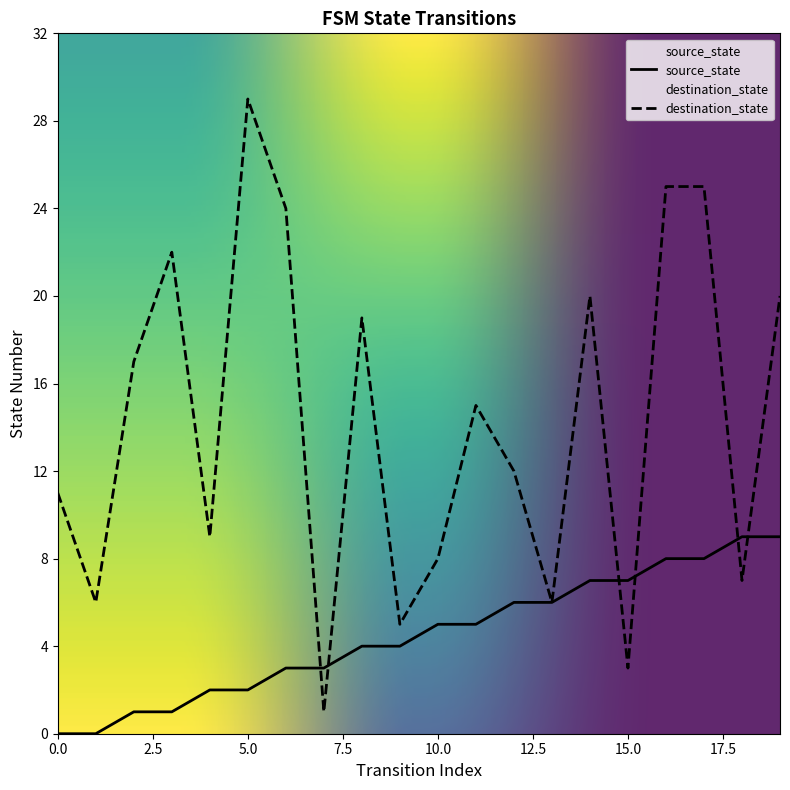

Which series contains the highest Y value?

destination_state